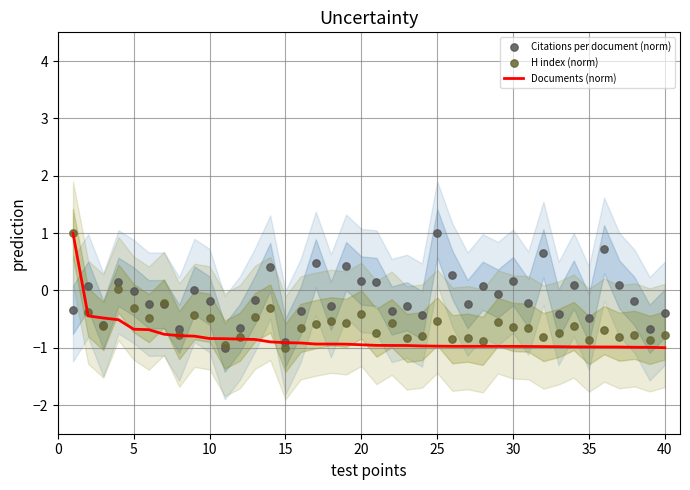

Which series has the largest total across all categories?

Citations per document (norm)